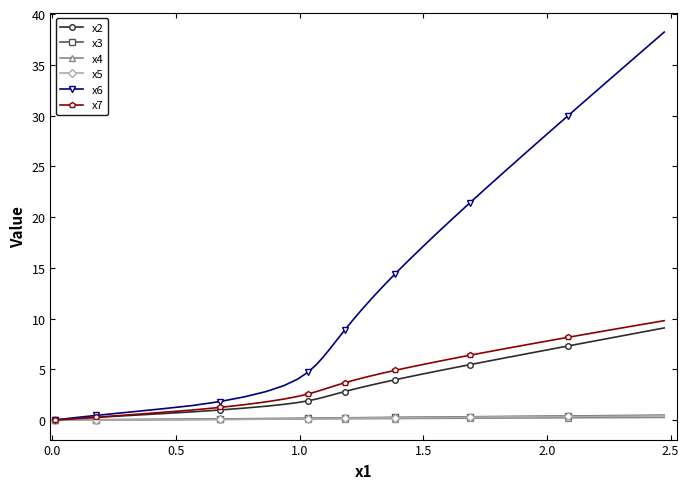

Which series has the largest total across all categories?

x6